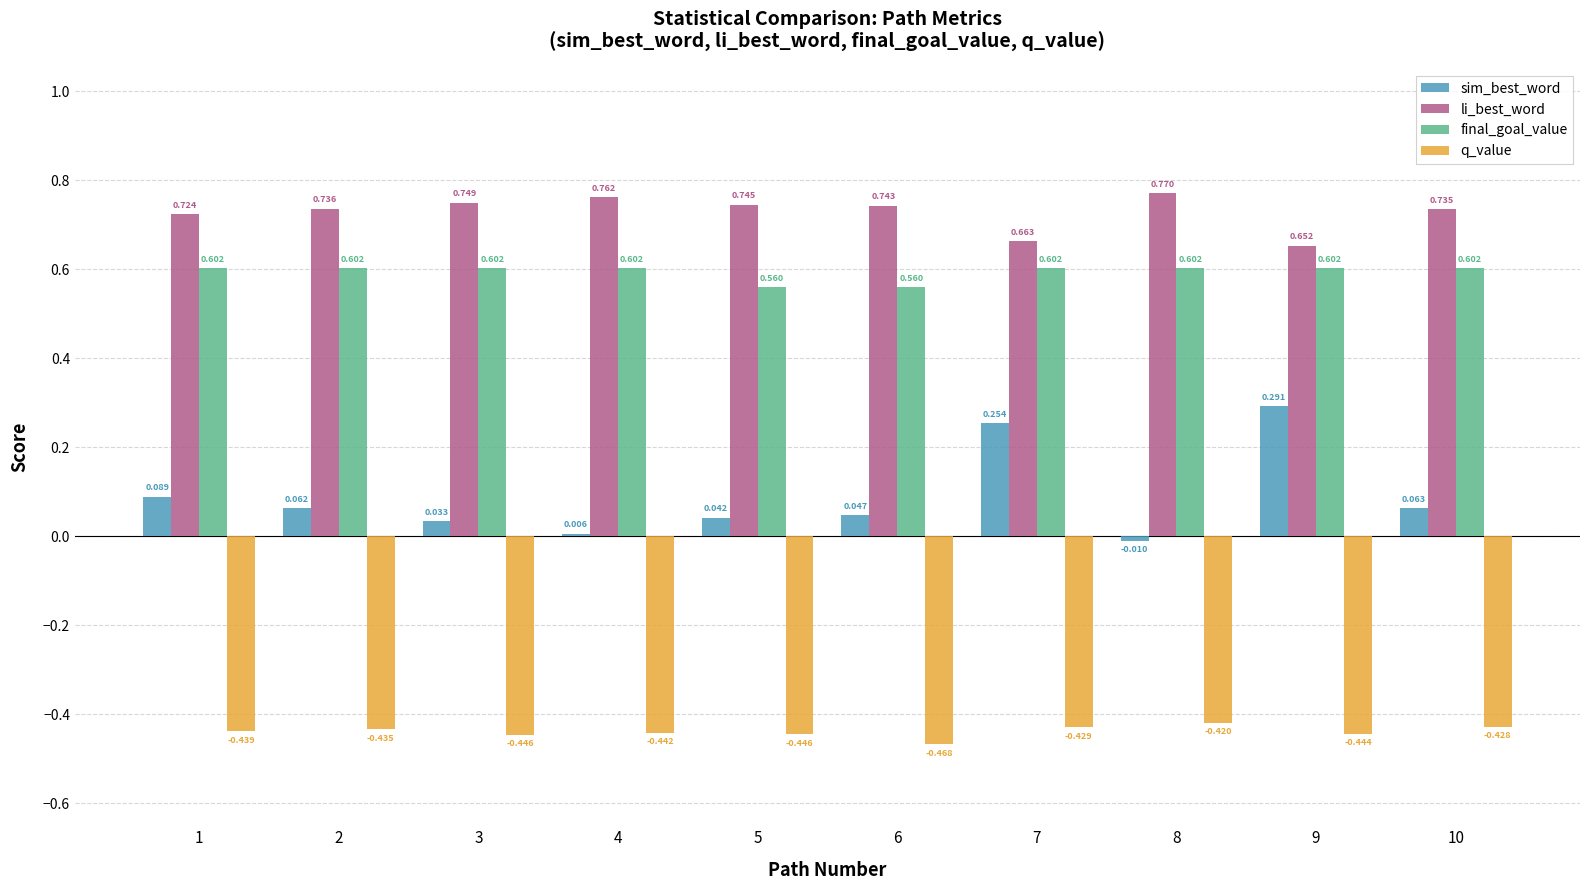

Between 2 and 3, which series saw the biggest shift?

sim_best_word